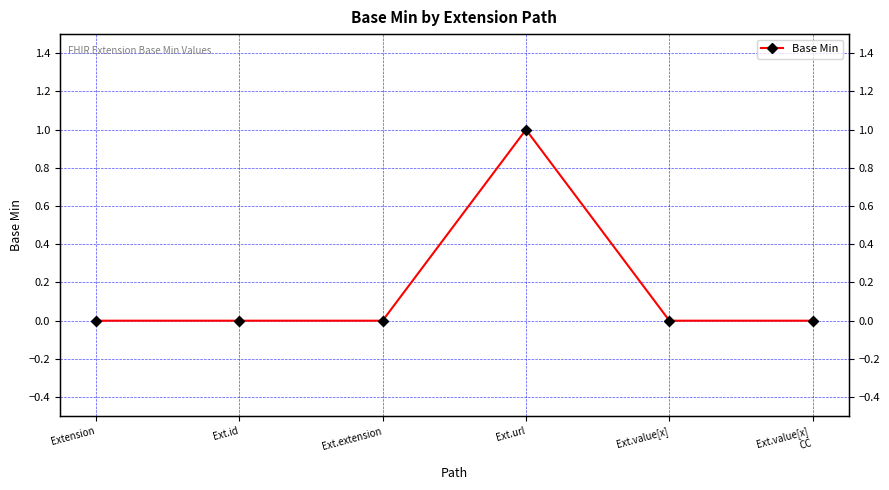

True or false: the data shows -1 at Ext.id.

False